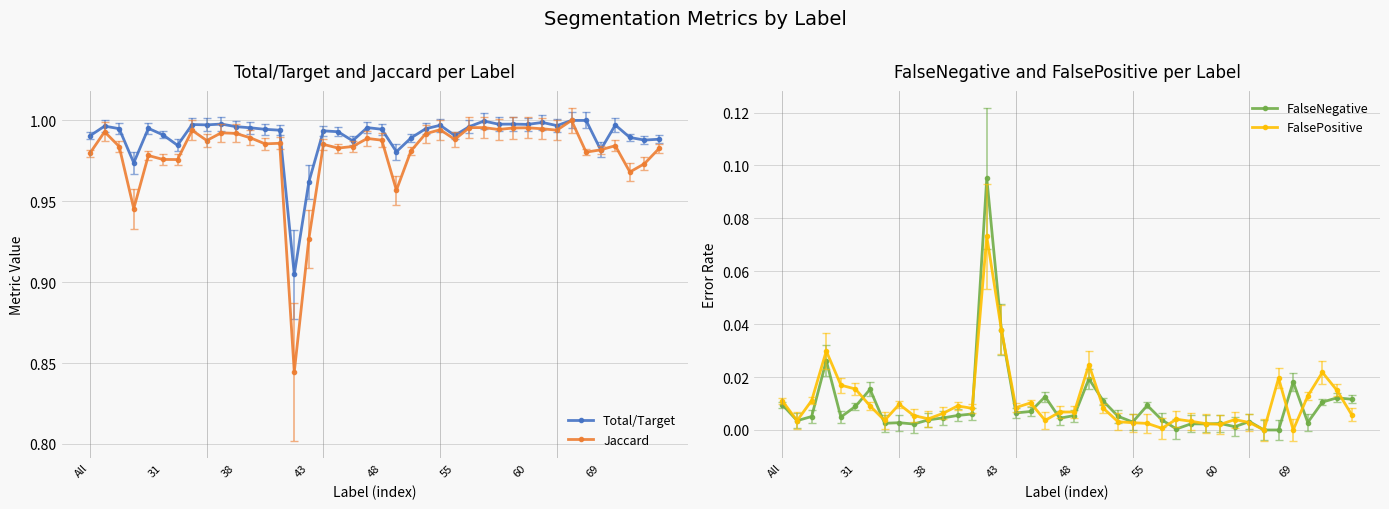

True or false: Jaccard has more than 2 interior local peaks.

True